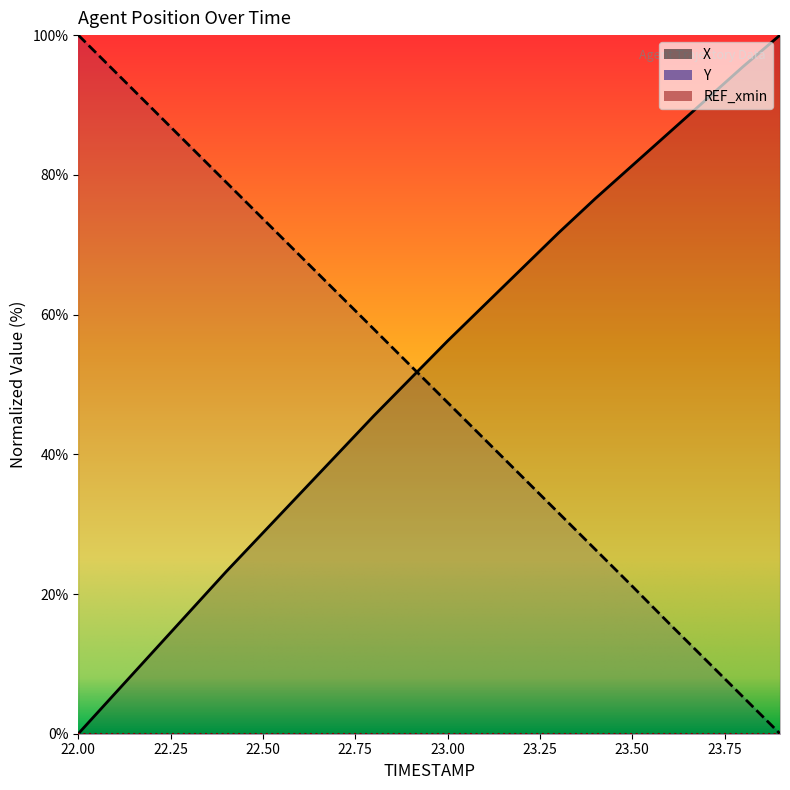

Reading right to left, transcribe all the data shown in this chart.

X: 23.9=100.0	23.8=95.5	23.7=90.8	23.6=86.1	23.5=81.3	23.4=76.6	23.3=71.7	23.2=66.5	23.1=61.4	23.0=56.2	22.9=50.9	22.8=45.5	22.7=39.9	22.6=34.3	22.5=28.8	22.4=23.2	22.3=17.4	22.2=11.6	22.1=5.8	22.0=0.0
Y: 23.9=0.0	23.8=5.3	23.7=10.5	23.6=15.8	23.5=21.1	23.4=26.4	23.3=31.6	23.2=36.9	23.1=42.1	23.0=47.4	22.9=52.7	22.8=57.9	22.7=63.2	22.6=68.4	22.5=73.7	22.4=79.0	22.3=84.2	22.2=89.5	22.1=94.7	22.0=100.0